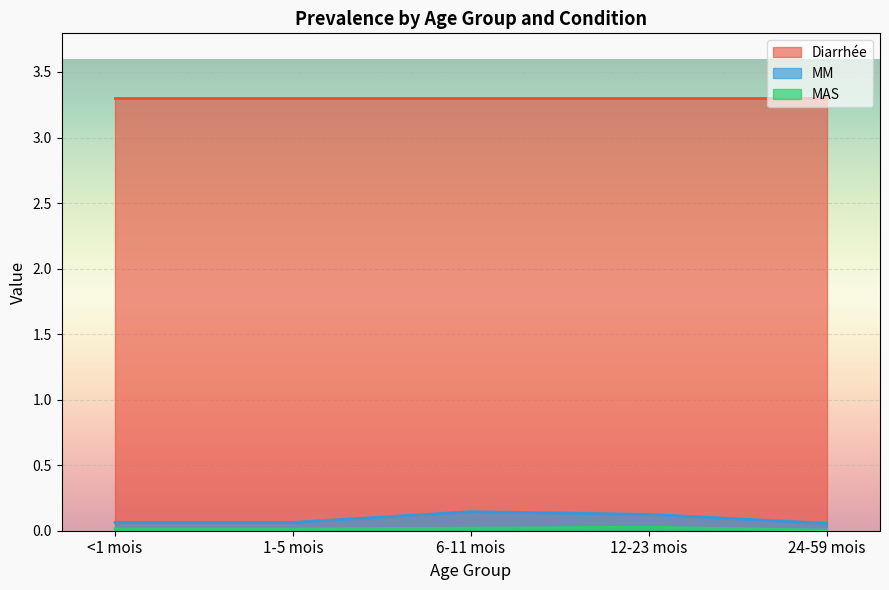

Where is the first local maximum for MAS?

12-23 mois